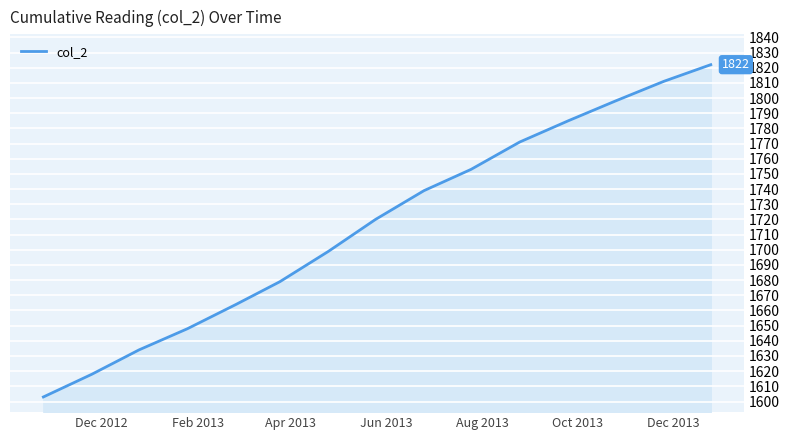

What is the minimum value shown in the chart?

1603